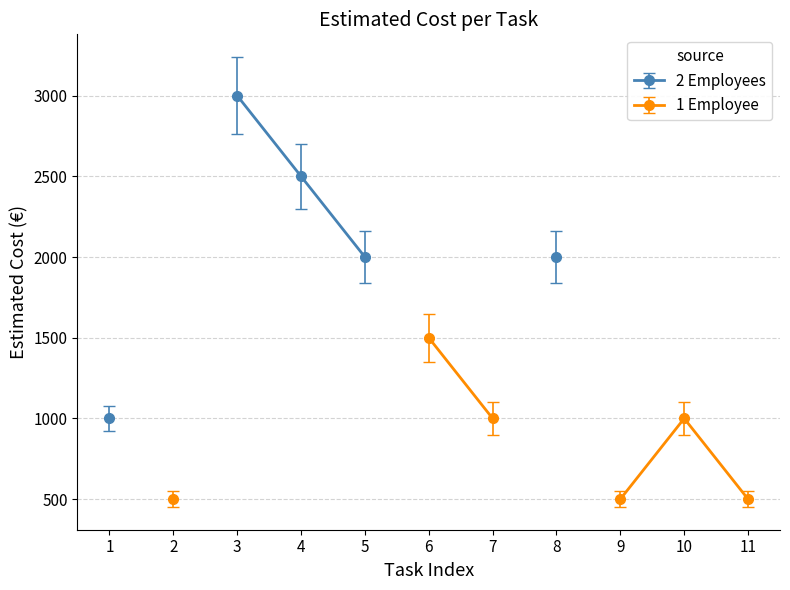

How many points are lower than both their immediate neighbors (excluding endpoints)?

3